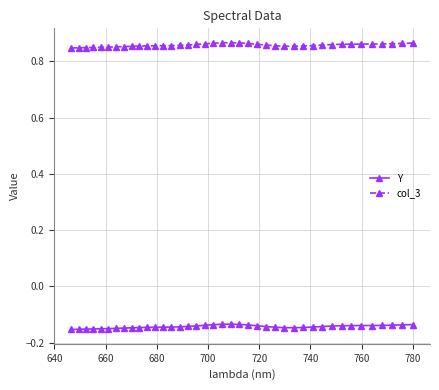

Rank the series by their maximum value, from highest to lowest.

col_3, Y